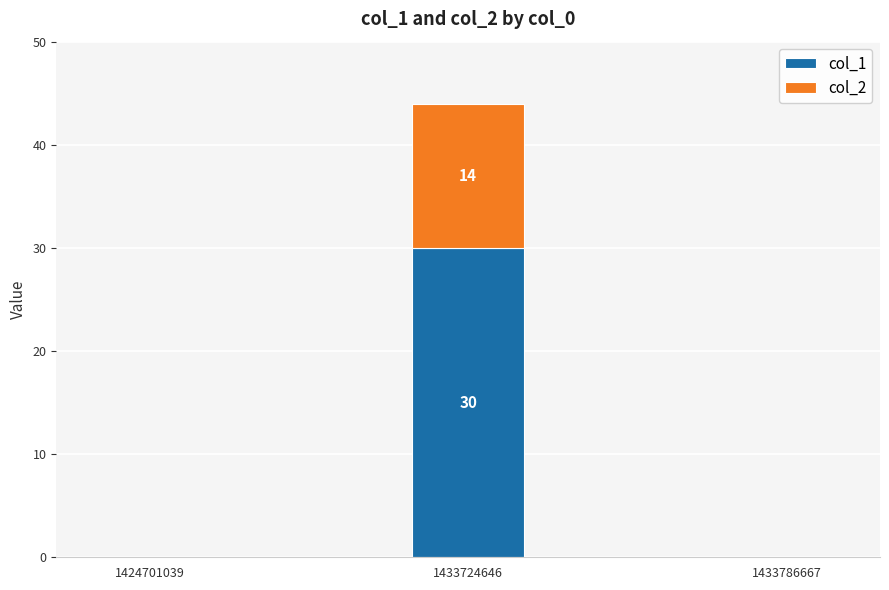

At which label does col_1 reach its peak?

1433724646